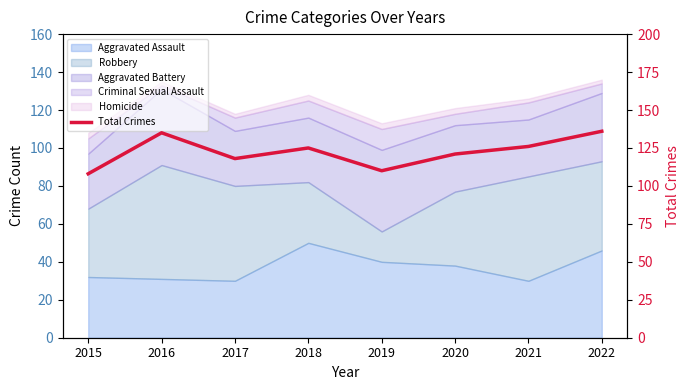

What is the change in value from 2015 to 2016?

+27